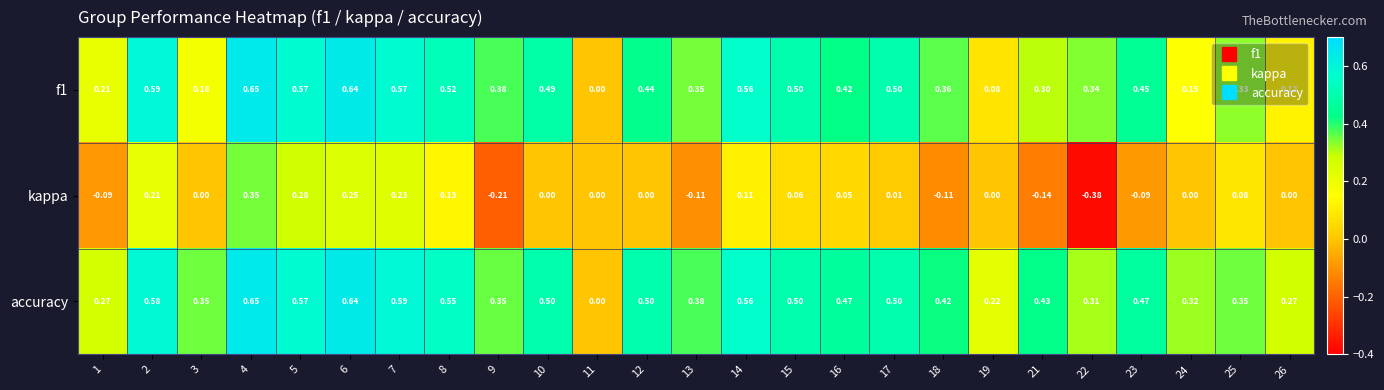

What is the spread (max minus min) of values at 24?

0.3